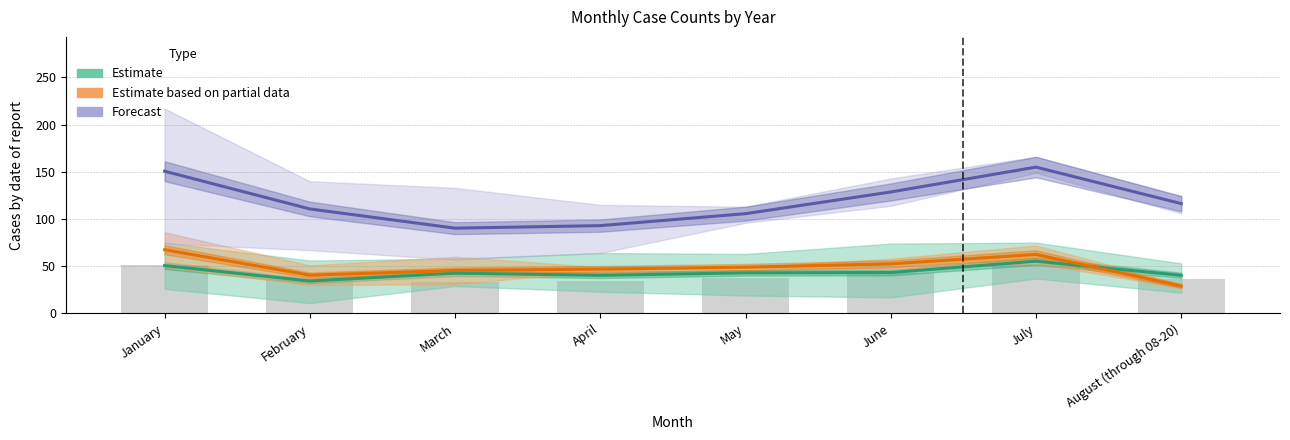

Is it true that Forecast equals 48.3 at May?

False